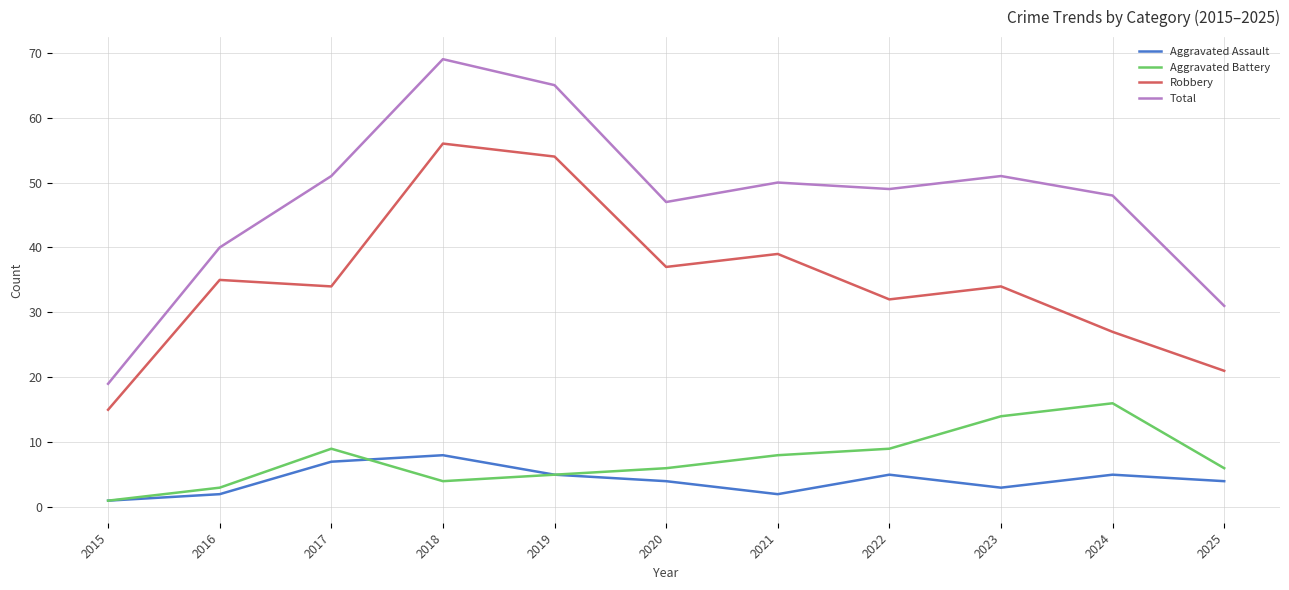

List the series in order of their peak value, highest first.

Total, Robbery, Aggravated Battery, Aggravated Assault